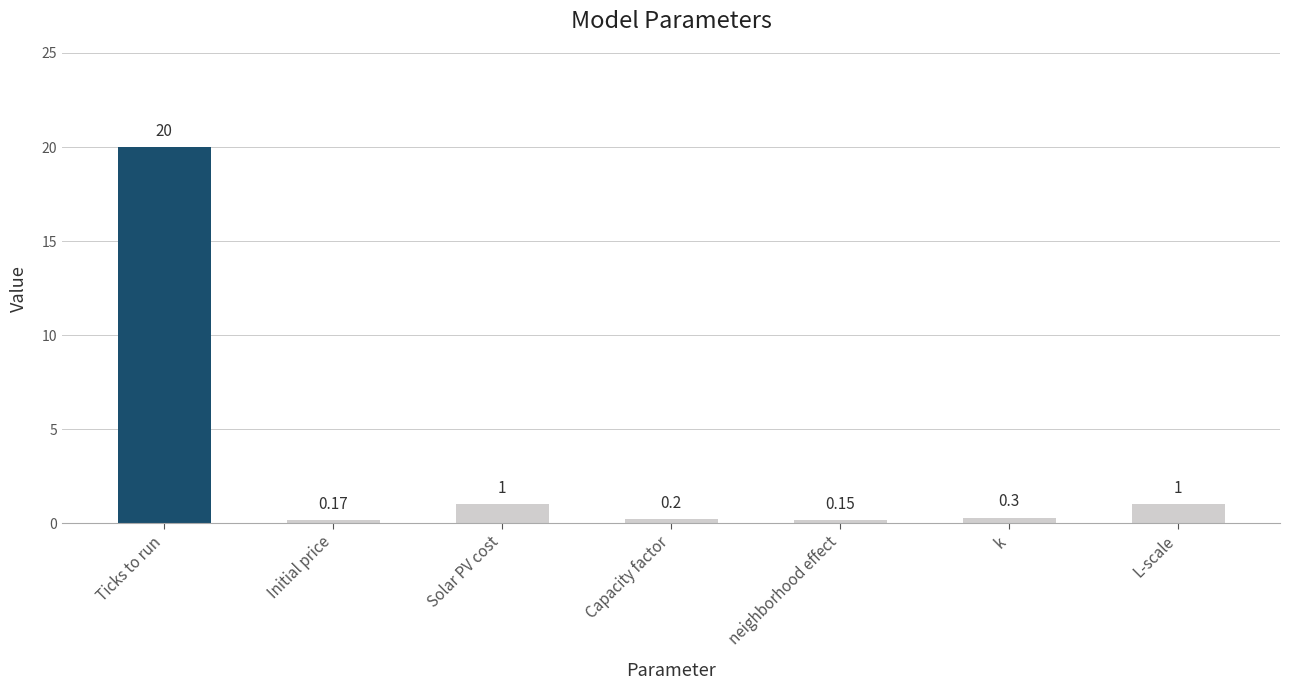

Count the number of data series in this chart.

1